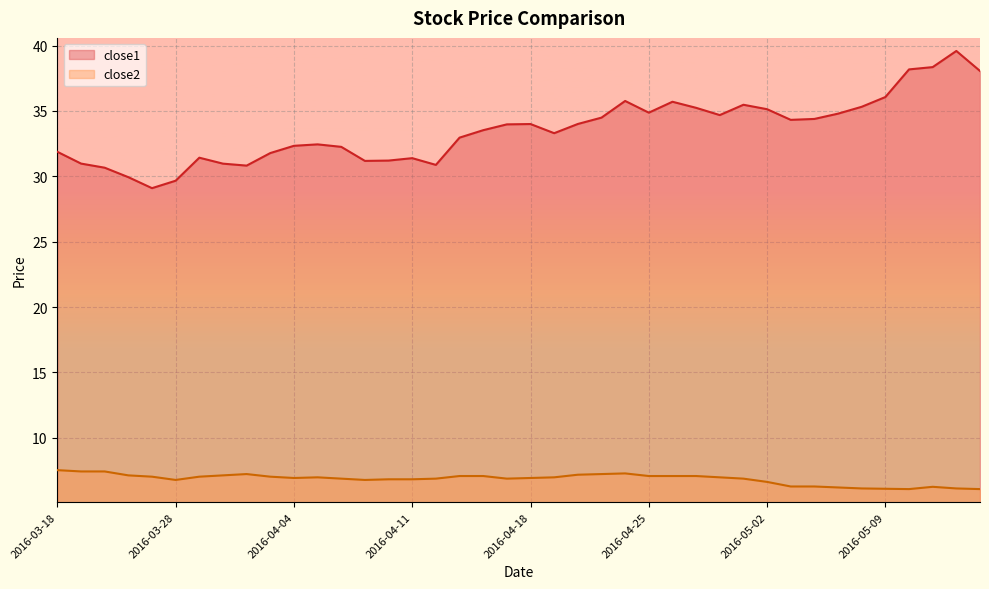

What is the label of the 18th point from the left?

2016-04-13